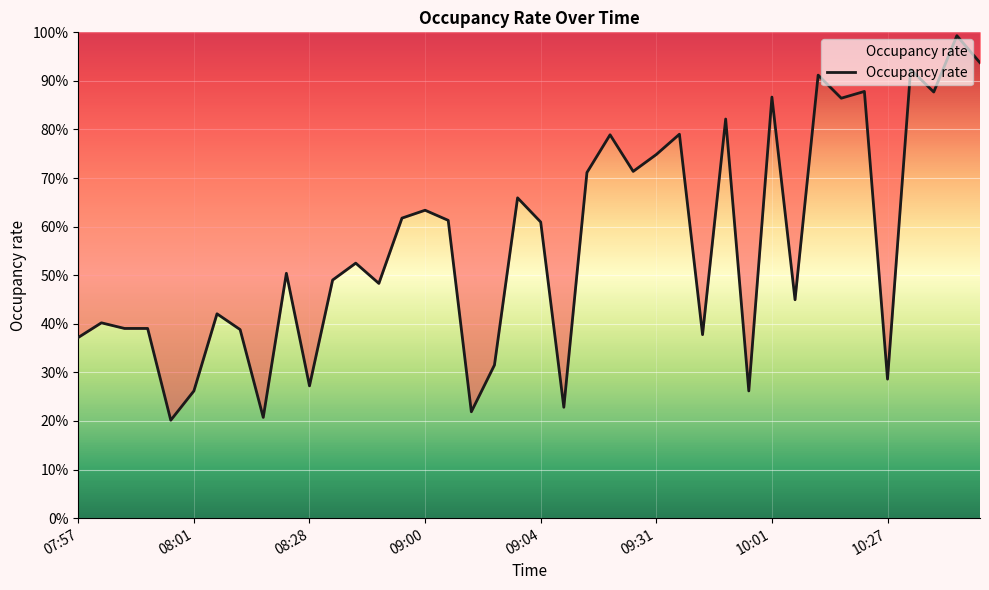

What is the average value?

0.6